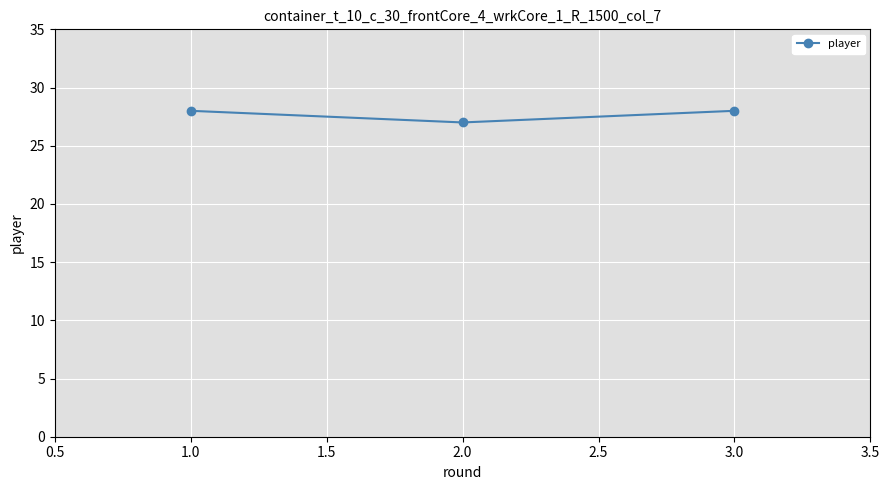

What is the label of the 1st point from the left?

1.0